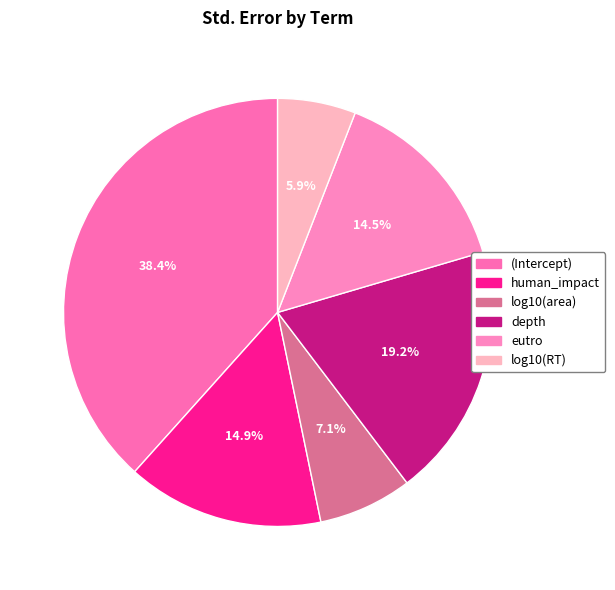

Is it true that human_impact is 21% of the pie?

False